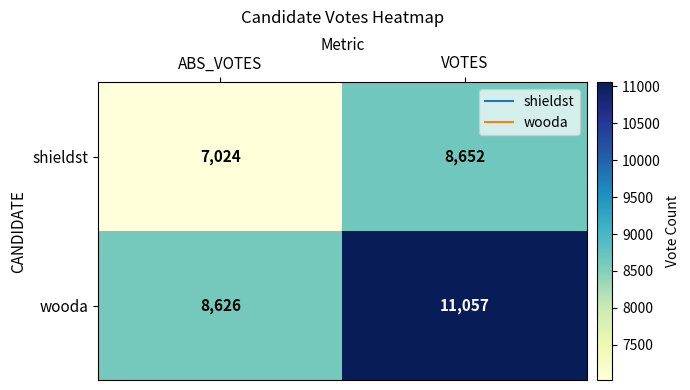

Count the number of categories in the chart.

2